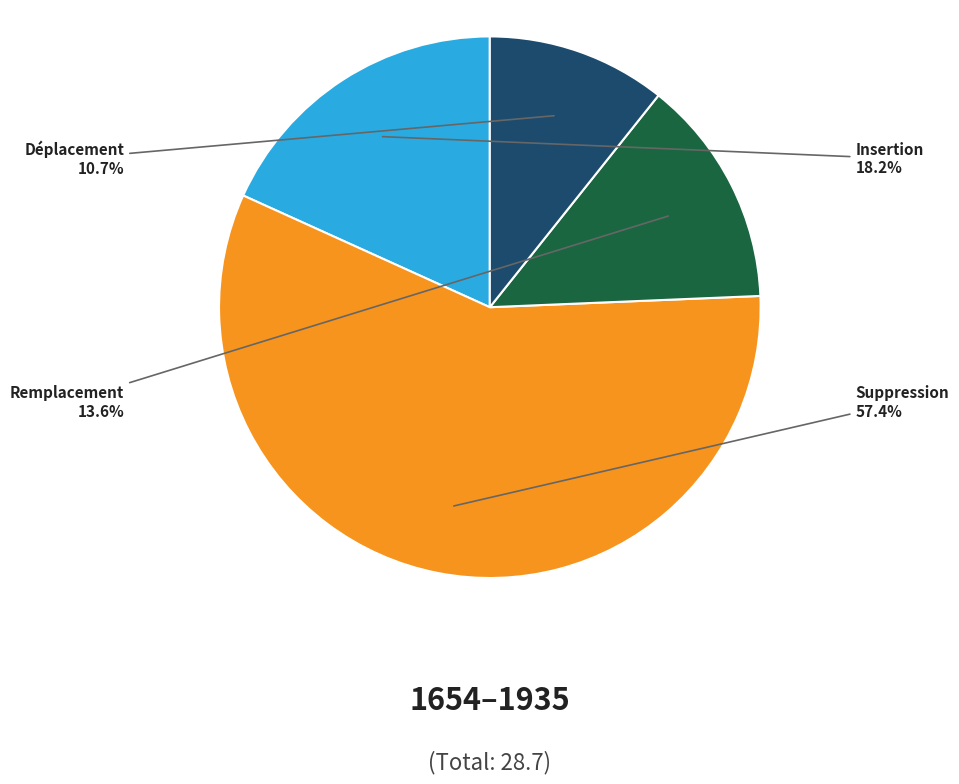

Does any single category account for the majority?

Yes